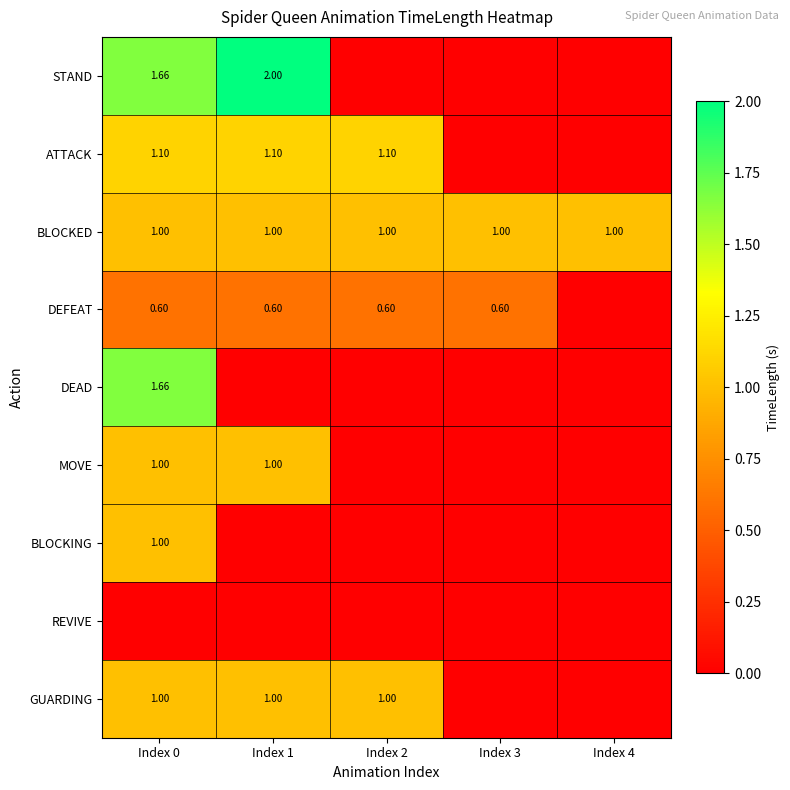

Which series has the largest range (max minus min)?

STAND